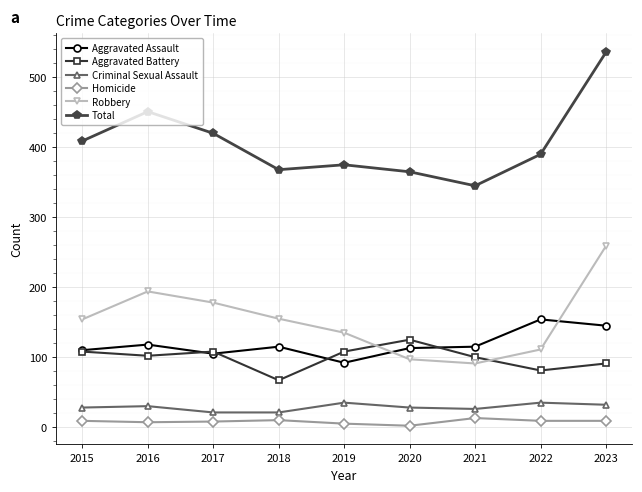

At 2016, list the series in order from largest to smallest.

Total, Robbery, Aggravated Assault, Aggravated Battery, Criminal Sexual Assault, Homicide